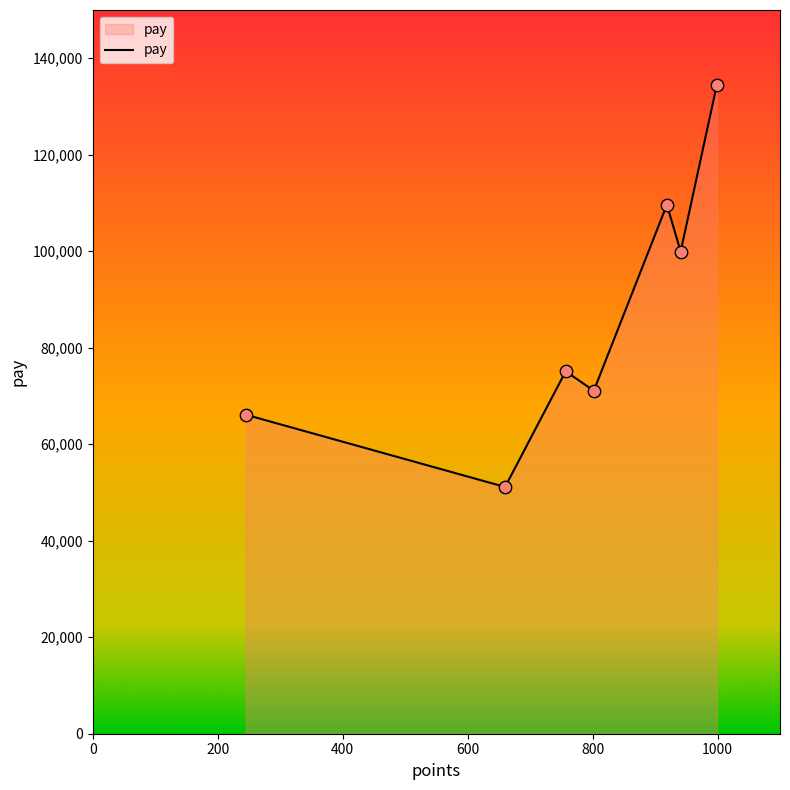

What is the sum of all values?

607551